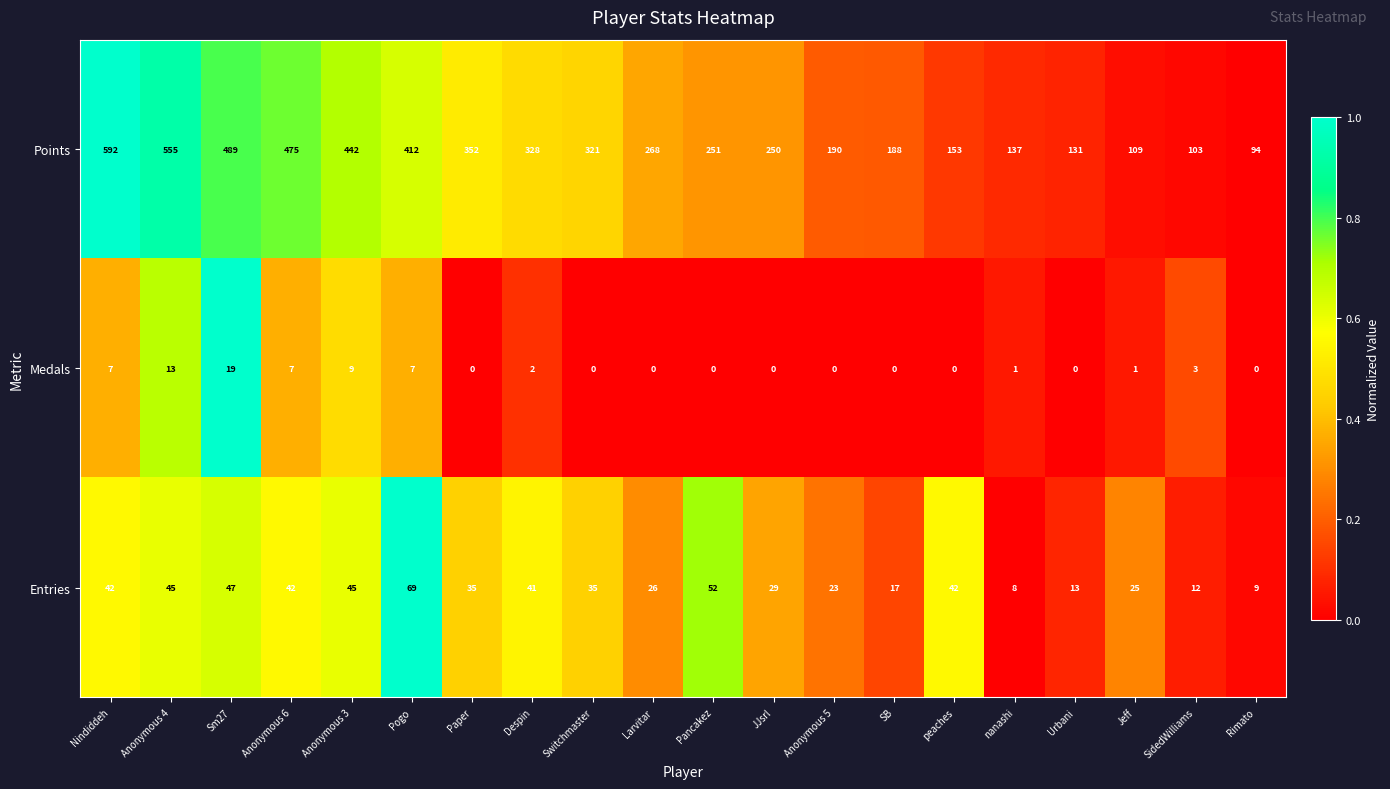

How many data points does each series have?

20